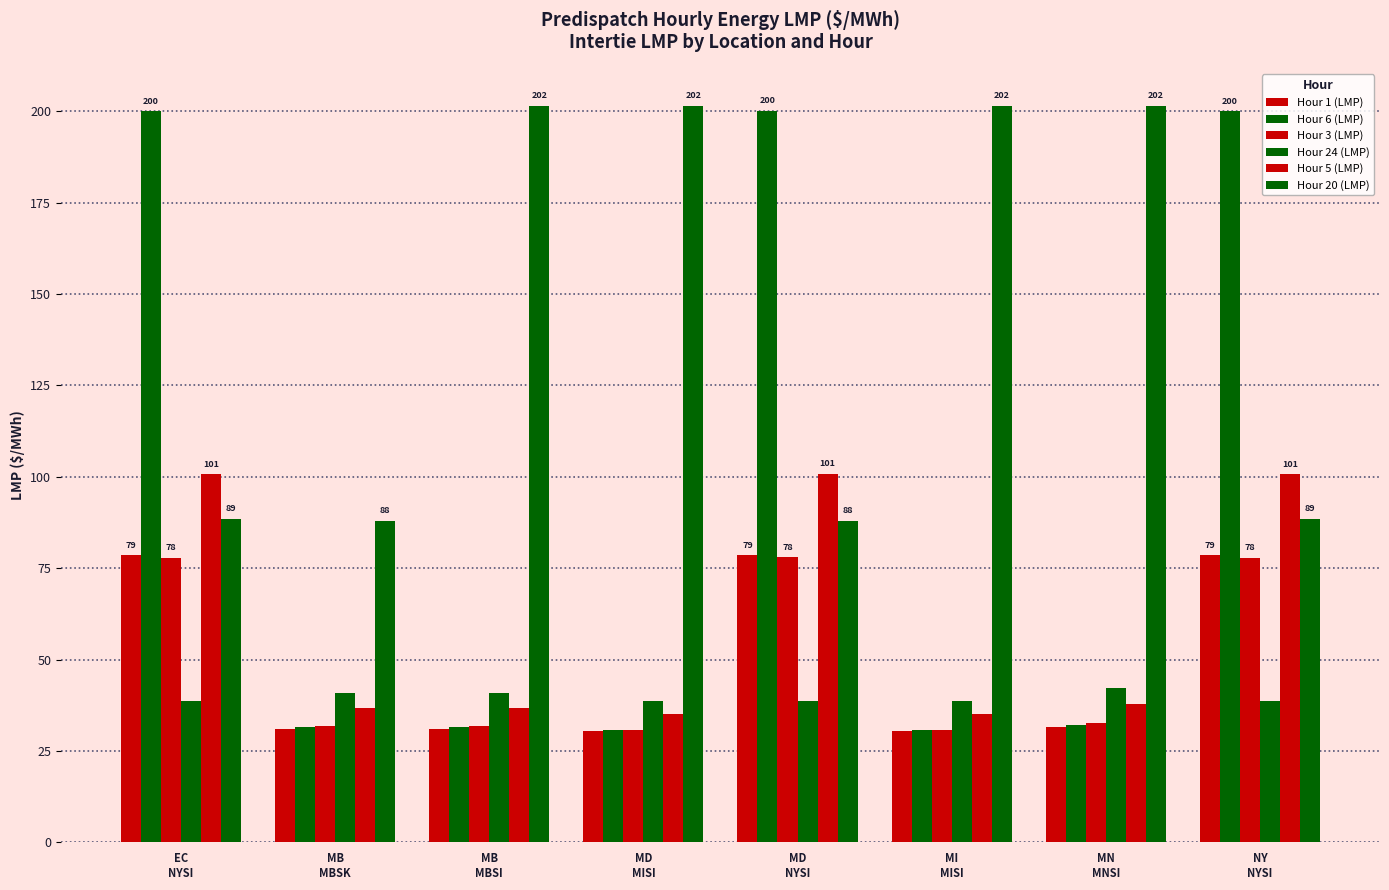

What is the difference between the second highest and second lowest values in the Hour 6 (LMP) series?

169.3